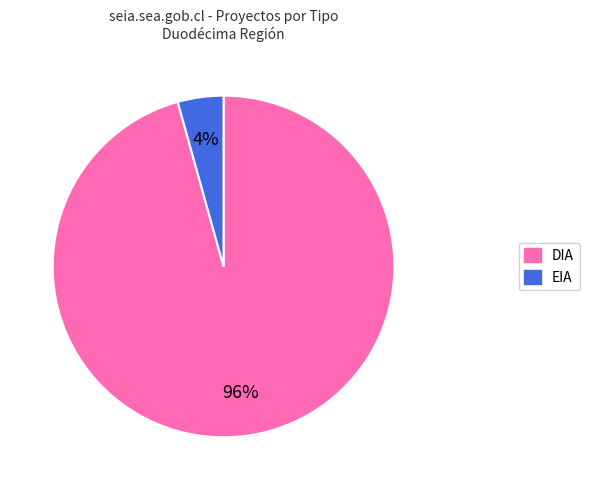

What percentage is the EIA slice, to the nearest percent?

4%